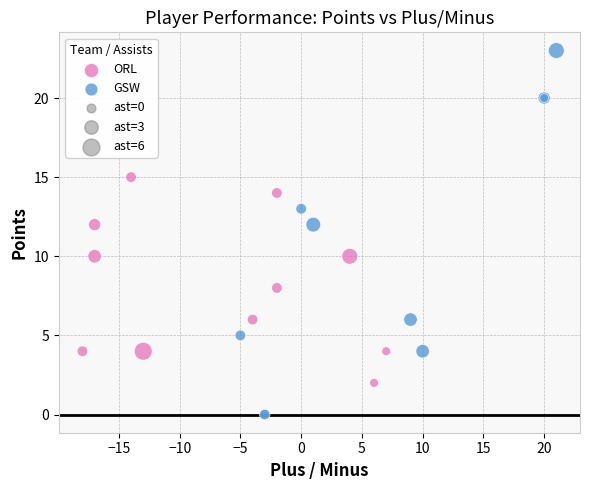

Which series has the widest spread of Y values?

GSW